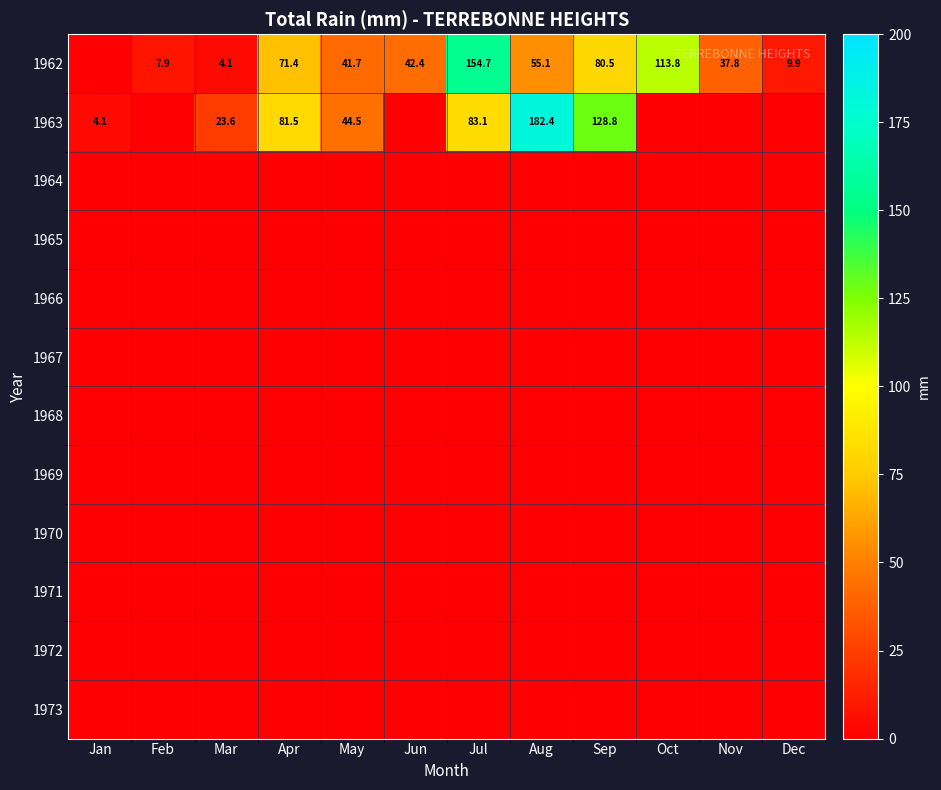

What value does the 1962 series have at Jun?

42.4